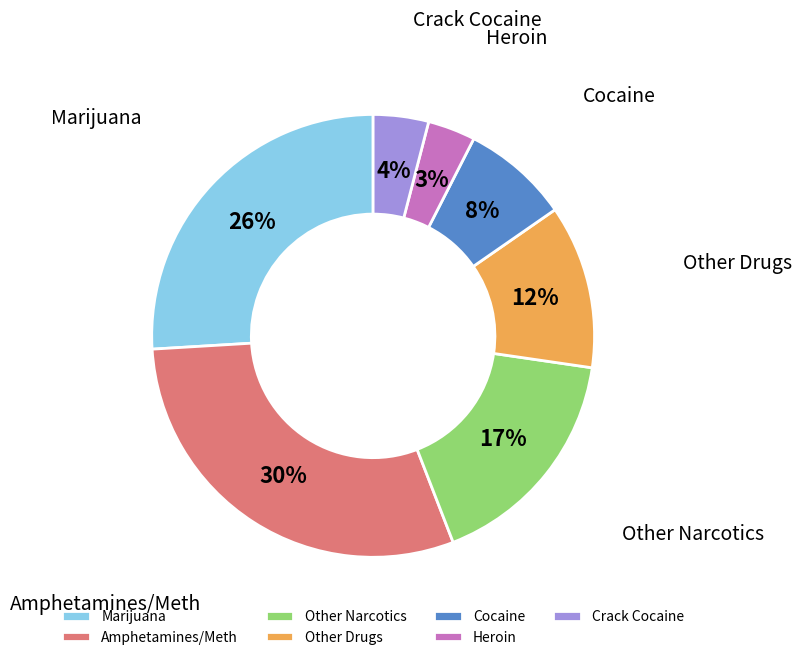

Combined, do Other Narcotics and Marijuana account for over 50%?

No